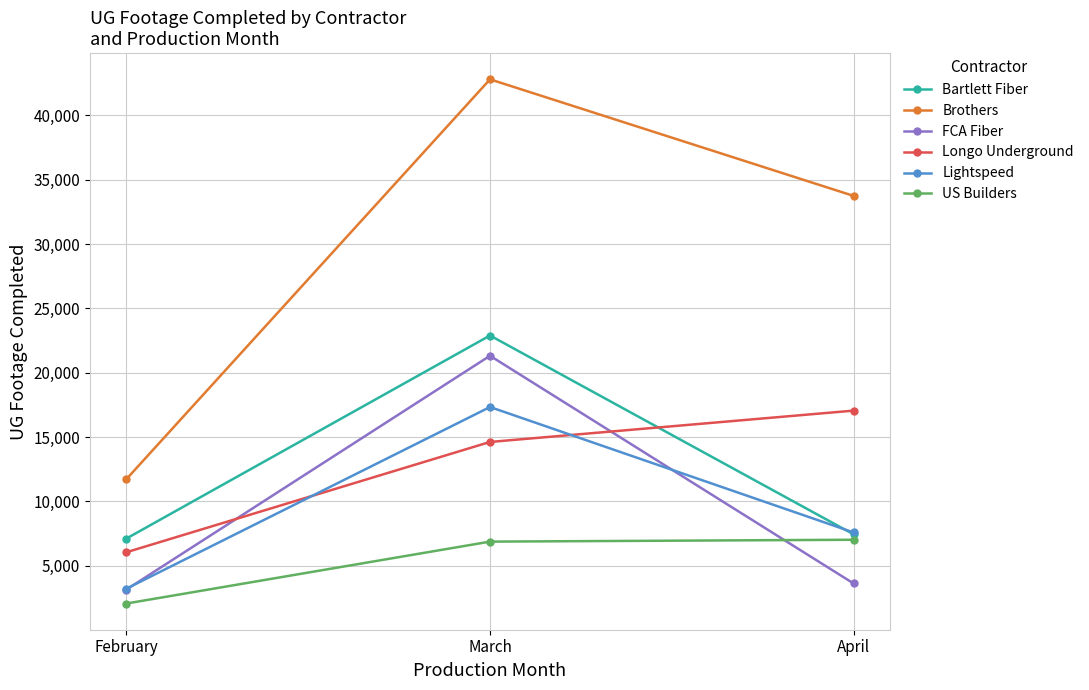

What is the difference between the maximum and minimum values in the Bartlett Fiber series?

15776